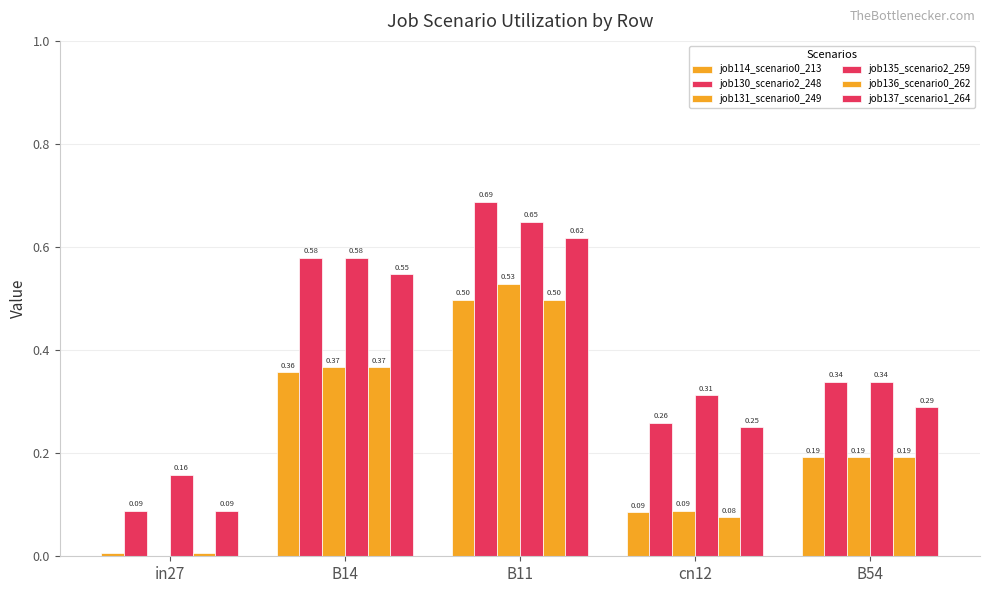

Which series has the largest range (max minus min)?

job130_scenario2_248